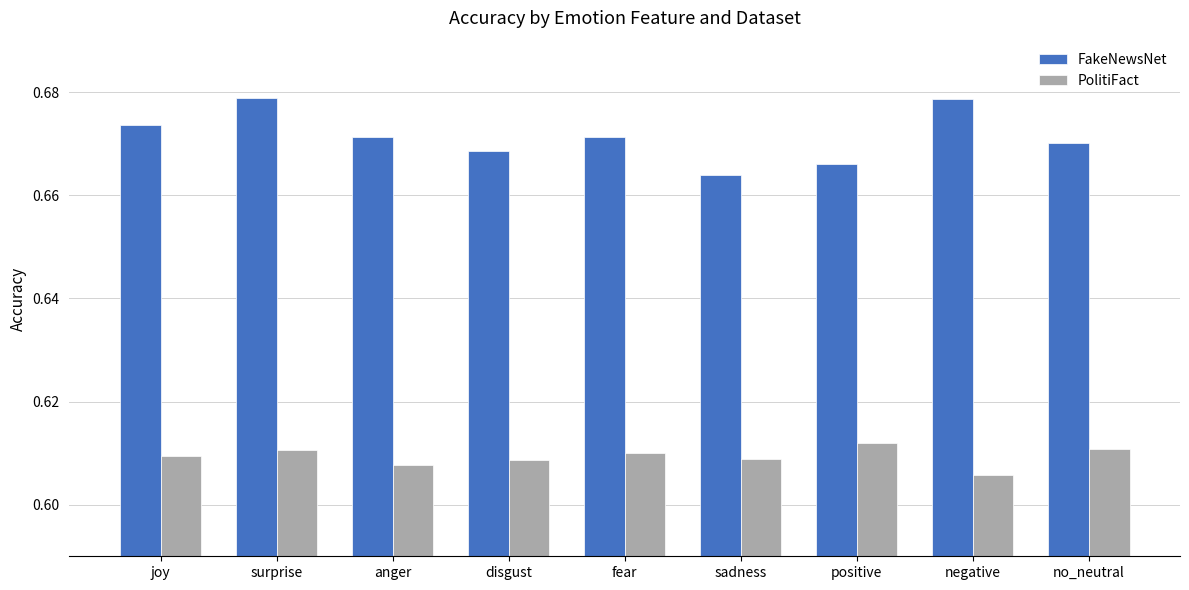

Which category has the lowest value across all series?

negative